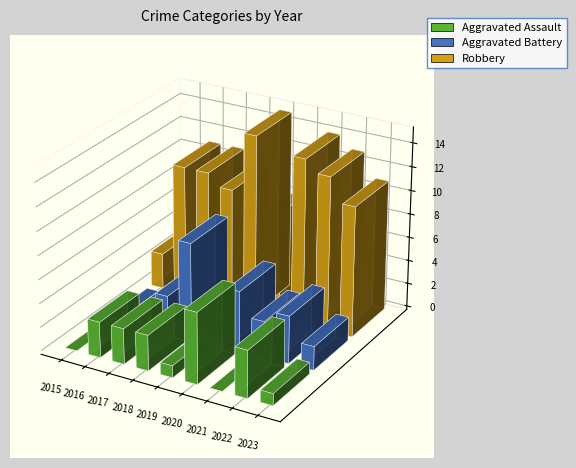

At which label does Aggravated Assault first exceed 3?

2020